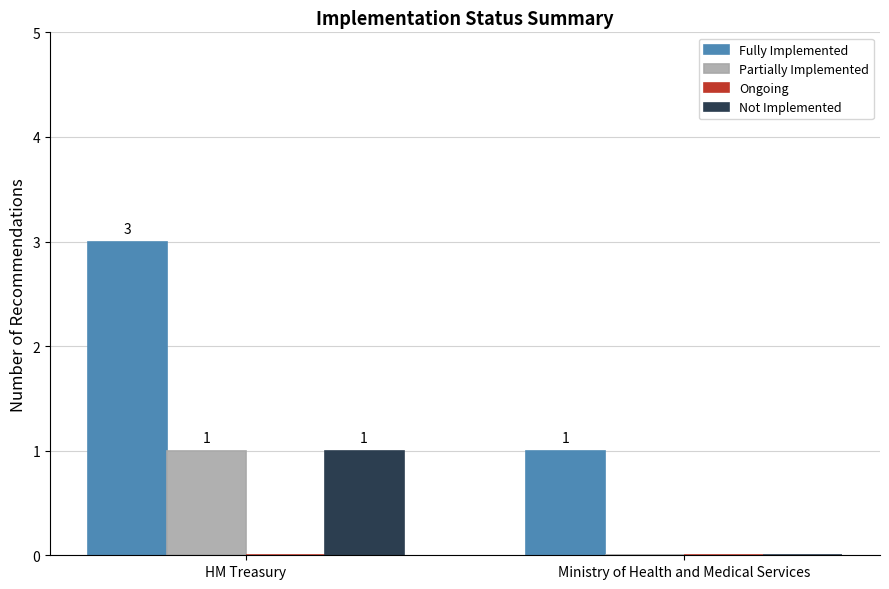

Is it true that Fully Implemented equals 1 at Ministry of Health and Medical Services?

True